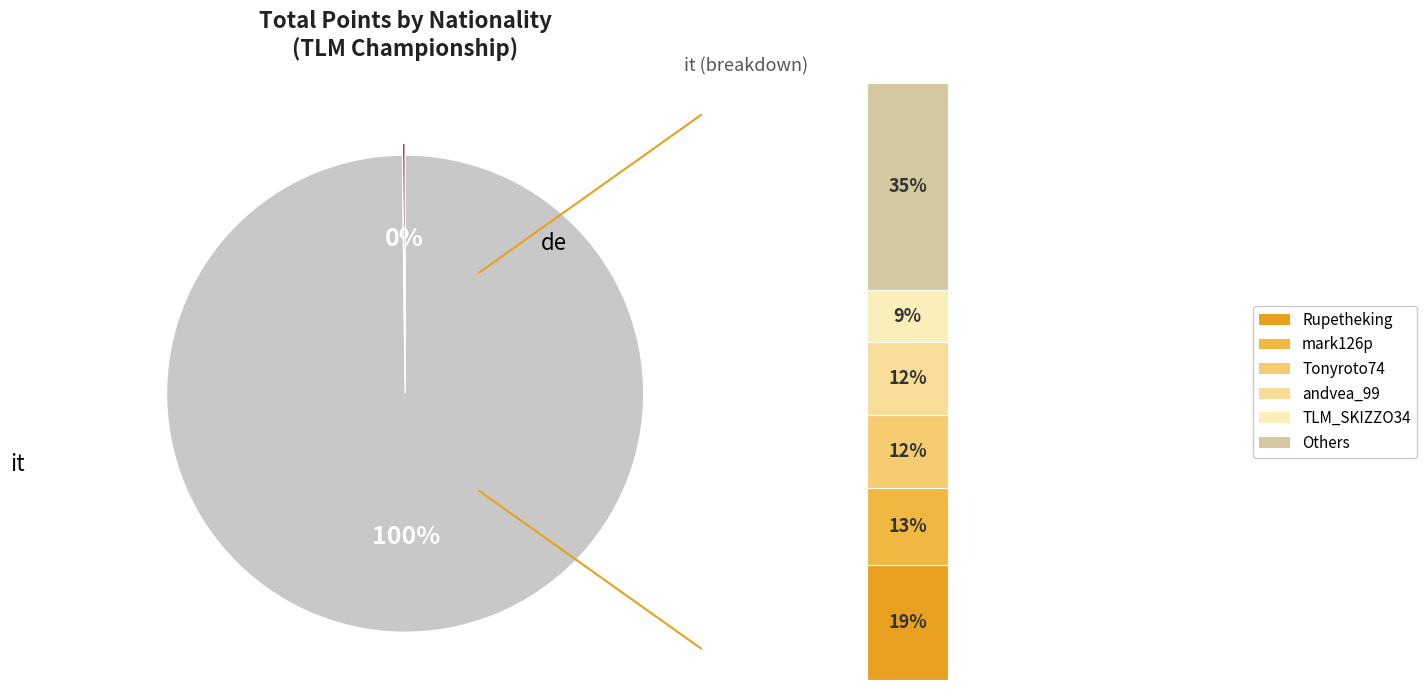

Rank the categories by value from highest to lowest.

it, de